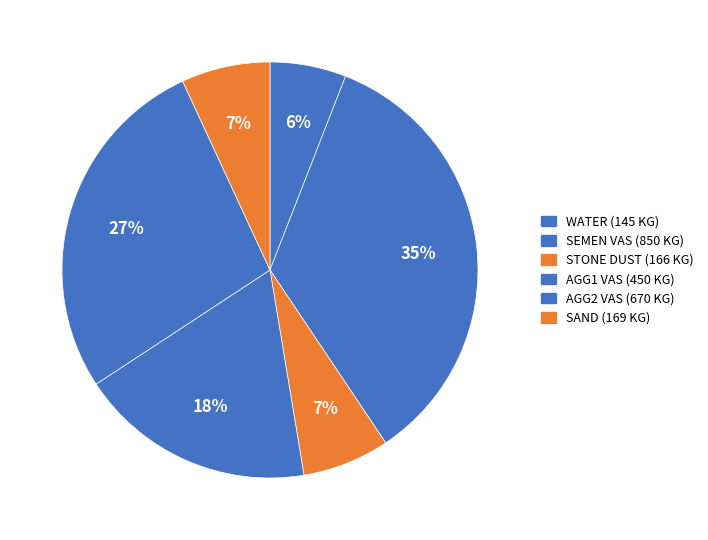

What is the change in value from STONE DUST to AGG2 VAS?

+504